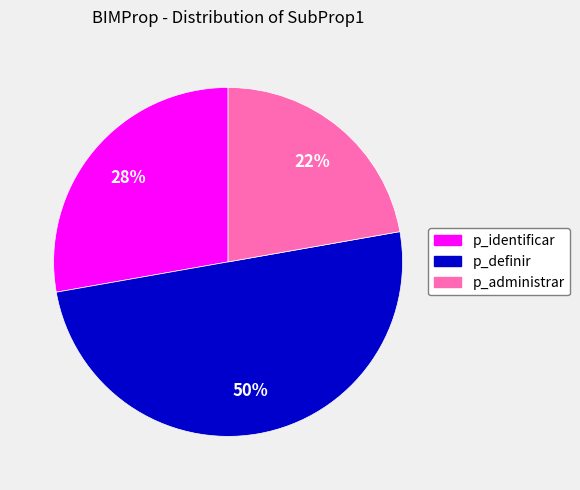

Does p_administrar represent more than half of the total?

No